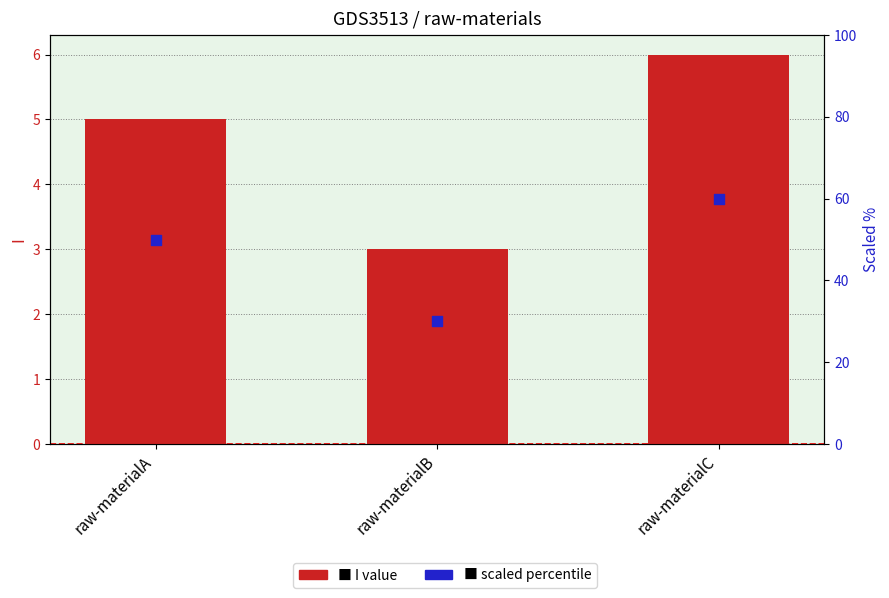

What are all the series names shown in the legend?

I values, scaled percentile